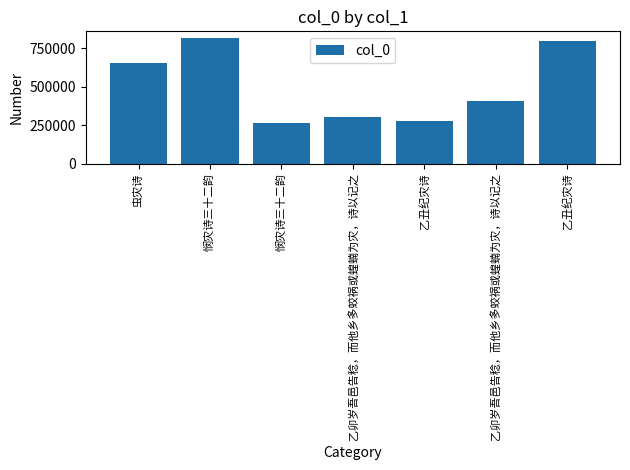

What is the sum of all values?

3533208